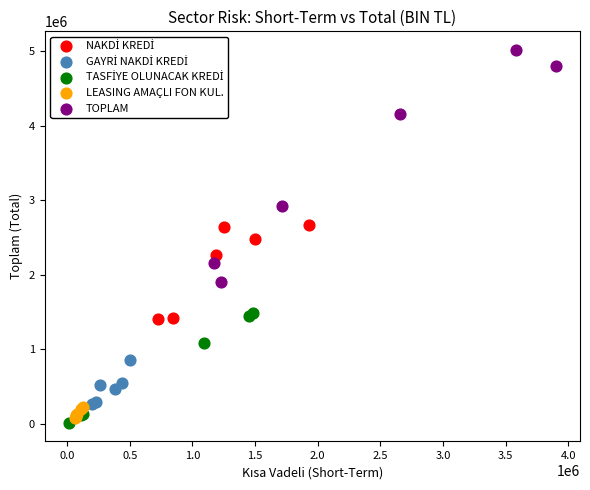

Which series has the widest spread of Y values?

TOPLAM